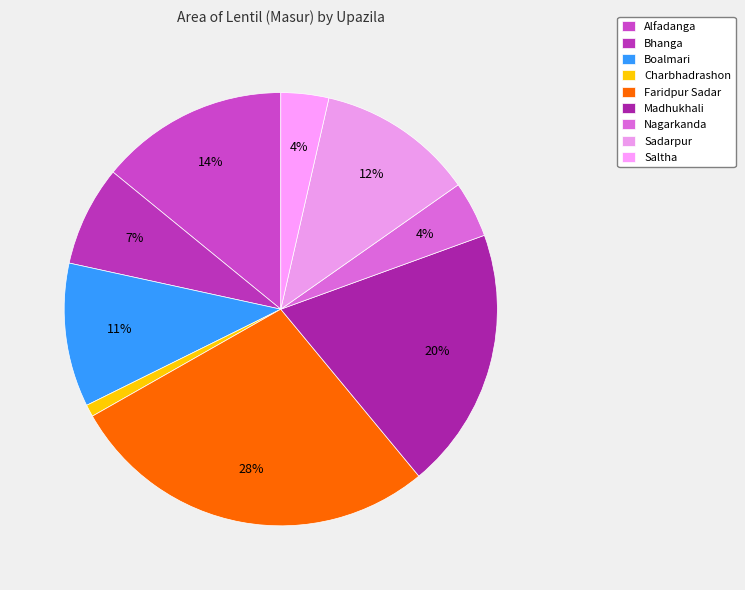

What is the largest slice in the pie chart?

Faridpur Sadar